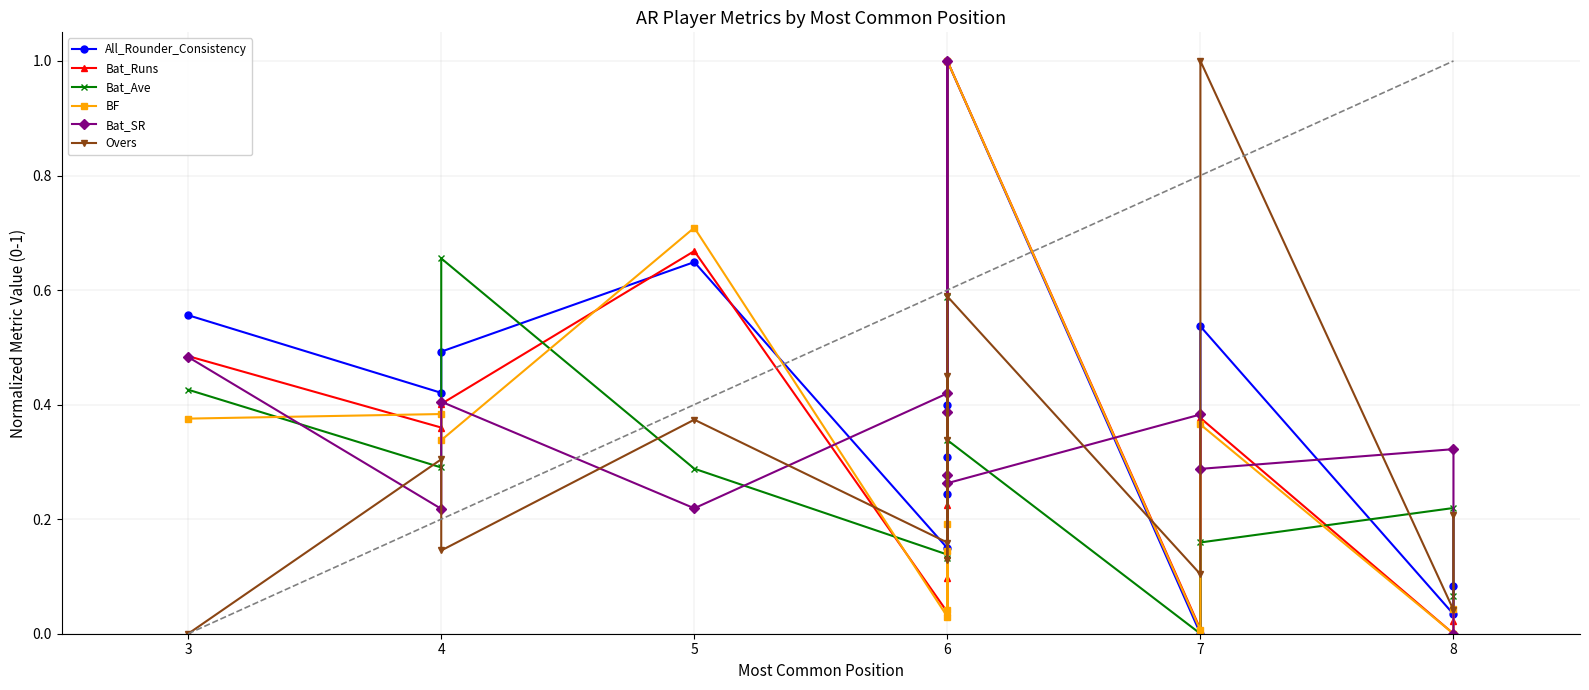

The Bat_SR series shows 0.2 at 5. True or false?

True